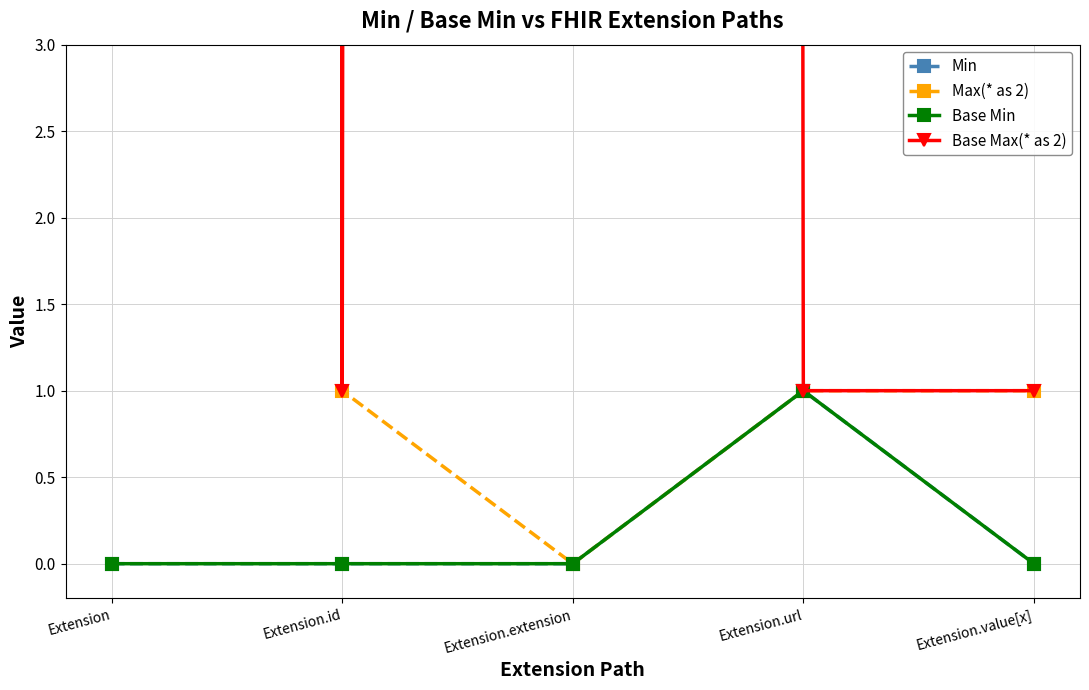

Reading left to right, transcribe all the data shown in this chart.

Min: Extension=0	Extension.id=0	Extension.extension=0	Extension.url=1	Extension.value[x]=0
Max(* as 2): Extension=999	Extension.id=1	Extension.extension=0	Extension.url=1	Extension.value[x]=1
Base Min: Extension=0	Extension.id=0	Extension.extension=0	Extension.url=1	Extension.value[x]=0
Base Max(* as 2): Extension=999	Extension.id=1	Extension.extension=999	Extension.url=1	Extension.value[x]=1